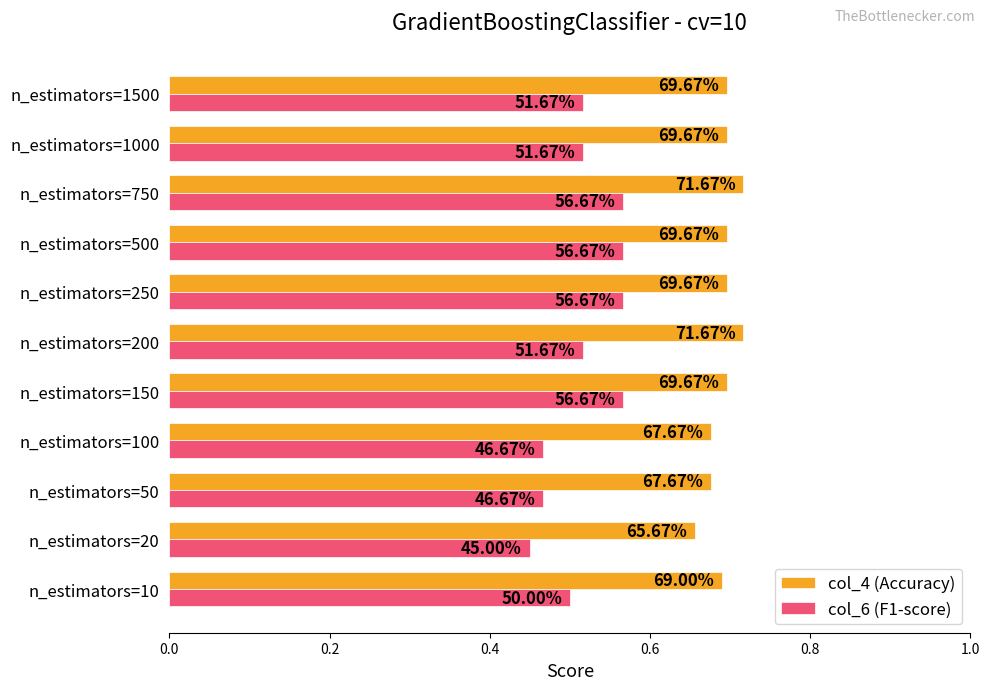

What is the value of the col_4 (Accuracy) bar at the 11th from the left?

0.7